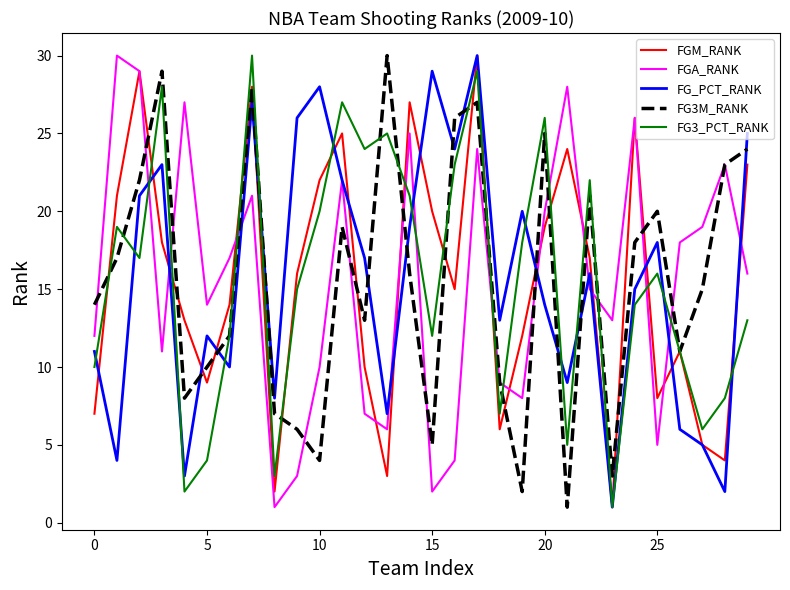

What is the greatest value displayed?

30